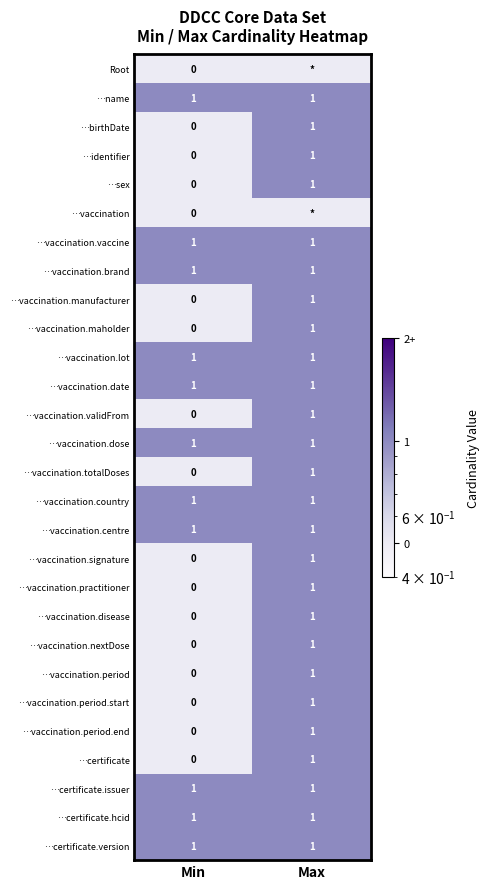

True or false: …vaccination.dose has a value of 1.0 at Max.

True